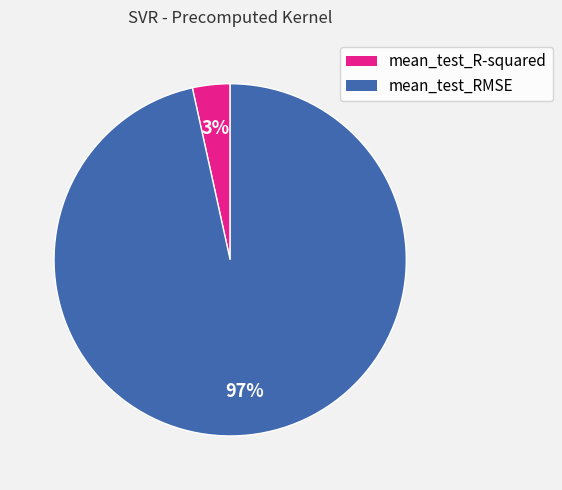

What is the largest slice in the pie chart?

mean_test_RMSE